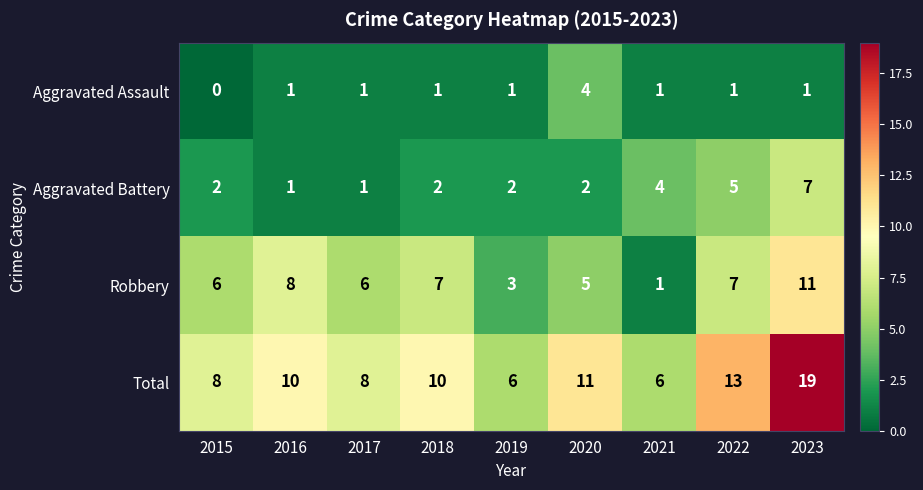

At which category does the chart reach its peak across all series?

2023